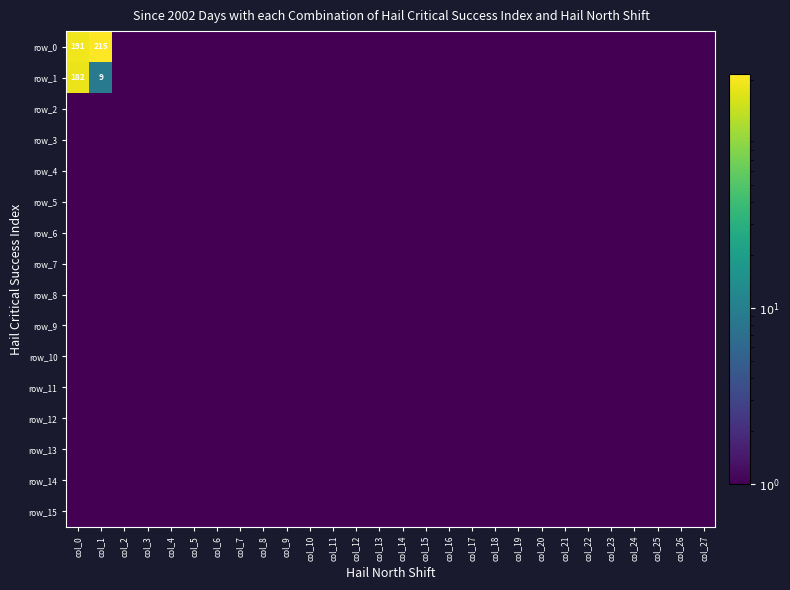

Reading right to left, transcribe all the data shown in this chart.

row_0: col_27=0.5	col_26=0.5	col_25=0.5	col_24=0.5	col_23=0.5	col_22=0.5	col_21=0.5	col_20=0.5	col_19=0.5	col_18=0.5	col_17=0.5	col_16=0.5	col_15=0.5	col_14=0.5	col_13=0.5	col_12=0.5	col_11=0.5	col_10=0.5	col_9=0.5	col_8=0.5	col_7=0.5	col_6=0.5	col_5=0.5	col_4=0.5	col_3=0.5	col_2=0.5	col_1=215.0	col_0=191.0
row_1: col_27=0.5	col_26=0.5	col_25=0.5	col_24=0.5	col_23=0.5	col_22=0.5	col_21=0.5	col_20=0.5	col_19=0.5	col_18=0.5	col_17=0.5	col_16=0.5	col_15=0.5	col_14=0.5	col_13=0.5	col_12=0.5	col_11=0.5	col_10=0.5	col_9=0.5	col_8=0.5	col_7=0.5	col_6=0.5	col_5=0.5	col_4=0.5	col_3=0.5	col_2=0.5	col_1=9.0	col_0=182.0
row_2: col_27=0.5	col_26=0.5	col_25=0.5	col_24=0.5	col_23=0.5	col_22=0.5	col_21=0.5	col_20=0.5	col_19=0.5	col_18=0.5	col_17=0.5	col_16=0.5	col_15=0.5	col_14=0.5	col_13=0.5	col_12=0.5	col_11=0.5	col_10=0.5	col_9=0.5	col_8=0.5	col_7=0.5	col_6=0.5	col_5=0.5	col_4=0.5	col_3=0.5	col_2=0.5	col_1=0.5	col_0=0.5
row_3: col_27=0.5	col_26=0.5	col_25=0.5	col_24=0.5	col_23=0.5	col_22=0.5	col_21=0.5	col_20=0.5	col_19=0.5	col_18=0.5	col_17=0.5	col_16=0.5	col_15=0.5	col_14=0.5	col_13=0.5	col_12=0.5	col_11=0.5	col_10=0.5	col_9=0.5	col_8=0.5	col_7=0.5	col_6=0.5	col_5=0.5	col_4=0.5	col_3=0.5	col_2=0.5	col_1=0.5	col_0=0.5
row_4: col_27=0.5	col_26=0.5	col_25=0.5	col_24=0.5	col_23=0.5	col_22=0.5	col_21=0.5	col_20=0.5	col_19=0.5	col_18=0.5	col_17=0.5	col_16=0.5	col_15=0.5	col_14=0.5	col_13=0.5	col_12=0.5	col_11=0.5	col_10=0.5	col_9=0.5	col_8=0.5	col_7=0.5	col_6=0.5	col_5=0.5	col_4=0.5	col_3=0.5	col_2=0.5	col_1=0.5	col_0=0.5
row_5: col_27=0.5	col_26=0.5	col_25=0.5	col_24=0.5	col_23=0.5	col_22=0.5	col_21=0.5	col_20=0.5	col_19=0.5	col_18=0.5	col_17=0.5	col_16=0.5	col_15=0.5	col_14=0.5	col_13=0.5	col_12=0.5	col_11=0.5	col_10=0.5	col_9=0.5	col_8=0.5	col_7=0.5	col_6=0.5	col_5=0.5	col_4=0.5	col_3=0.5	col_2=0.5	col_1=0.5	col_0=0.5
row_6: col_27=0.5	col_26=0.5	col_25=0.5	col_24=0.5	col_23=0.5	col_22=0.5	col_21=0.5	col_20=0.5	col_19=0.5	col_18=0.5	col_17=0.5	col_16=0.5	col_15=0.5	col_14=0.5	col_13=0.5	col_12=0.5	col_11=0.5	col_10=0.5	col_9=0.5	col_8=0.5	col_7=0.5	col_6=0.5	col_5=0.5	col_4=0.5	col_3=0.5	col_2=0.5	col_1=0.5	col_0=0.5
row_7: col_27=0.5	col_26=0.5	col_25=0.5	col_24=0.5	col_23=0.5	col_22=0.5	col_21=0.5	col_20=0.5	col_19=0.5	col_18=0.5	col_17=0.5	col_16=0.5	col_15=0.5	col_14=0.5	col_13=0.5	col_12=0.5	col_11=0.5	col_10=0.5	col_9=0.5	col_8=0.5	col_7=0.5	col_6=0.5	col_5=0.5	col_4=0.5	col_3=0.5	col_2=0.5	col_1=0.5	col_0=0.5
row_8: col_27=0.5	col_26=0.5	col_25=0.5	col_24=0.5	col_23=0.5	col_22=0.5	col_21=0.5	col_20=0.5	col_19=0.5	col_18=0.5	col_17=0.5	col_16=0.5	col_15=0.5	col_14=0.5	col_13=0.5	col_12=0.5	col_11=0.5	col_10=0.5	col_9=0.5	col_8=0.5	col_7=0.5	col_6=0.5	col_5=0.5	col_4=0.5	col_3=0.5	col_2=0.5	col_1=0.5	col_0=0.5
row_9: col_27=0.5	col_26=0.5	col_25=0.5	col_24=0.5	col_23=0.5	col_22=0.5	col_21=0.5	col_20=0.5	col_19=0.5	col_18=0.5	col_17=0.5	col_16=0.5	col_15=0.5	col_14=0.5	col_13=0.5	col_12=0.5	col_11=0.5	col_10=0.5	col_9=0.5	col_8=0.5	col_7=0.5	col_6=0.5	col_5=0.5	col_4=0.5	col_3=0.5	col_2=0.5	col_1=0.5	col_0=0.5
row_10: col_27=0.5	col_26=0.5	col_25=0.5	col_24=0.5	col_23=0.5	col_22=0.5	col_21=0.5	col_20=0.5	col_19=0.5	col_18=0.5	col_17=0.5	col_16=0.5	col_15=0.5	col_14=0.5	col_13=0.5	col_12=0.5	col_11=0.5	col_10=0.5	col_9=0.5	col_8=0.5	col_7=0.5	col_6=0.5	col_5=0.5	col_4=0.5	col_3=0.5	col_2=0.5	col_1=0.5	col_0=0.5
row_11: col_27=0.5	col_26=0.5	col_25=0.5	col_24=0.5	col_23=0.5	col_22=0.5	col_21=0.5	col_20=0.5	col_19=0.5	col_18=0.5	col_17=0.5	col_16=0.5	col_15=0.5	col_14=0.5	col_13=0.5	col_12=0.5	col_11=0.5	col_10=0.5	col_9=0.5	col_8=0.5	col_7=0.5	col_6=0.5	col_5=0.5	col_4=0.5	col_3=0.5	col_2=0.5	col_1=0.5	col_0=0.5
row_12: col_27=0.5	col_26=0.5	col_25=0.5	col_24=0.5	col_23=0.5	col_22=0.5	col_21=0.5	col_20=0.5	col_19=0.5	col_18=0.5	col_17=0.5	col_16=0.5	col_15=0.5	col_14=0.5	col_13=0.5	col_12=0.5	col_11=0.5	col_10=0.5	col_9=0.5	col_8=0.5	col_7=0.5	col_6=0.5	col_5=0.5	col_4=0.5	col_3=0.5	col_2=0.5	col_1=0.5	col_0=0.5
row_13: col_27=0.5	col_26=0.5	col_25=0.5	col_24=0.5	col_23=0.5	col_22=0.5	col_21=0.5	col_20=0.5	col_19=0.5	col_18=0.5	col_17=0.5	col_16=0.5	col_15=0.5	col_14=0.5	col_13=0.5	col_12=0.5	col_11=0.5	col_10=0.5	col_9=0.5	col_8=0.5	col_7=0.5	col_6=0.5	col_5=0.5	col_4=0.5	col_3=0.5	col_2=0.5	col_1=0.5	col_0=0.5
row_14: col_27=0.5	col_26=0.5	col_25=0.5	col_24=0.5	col_23=0.5	col_22=0.5	col_21=0.5	col_20=0.5	col_19=0.5	col_18=0.5	col_17=0.5	col_16=0.5	col_15=0.5	col_14=0.5	col_13=0.5	col_12=0.5	col_11=0.5	col_10=0.5	col_9=0.5	col_8=0.5	col_7=0.5	col_6=0.5	col_5=0.5	col_4=0.5	col_3=0.5	col_2=0.5	col_1=0.5	col_0=0.5
row_15: col_27=0.5	col_26=0.5	col_25=0.5	col_24=0.5	col_23=0.5	col_22=0.5	col_21=0.5	col_20=0.5	col_19=0.5	col_18=0.5	col_17=0.5	col_16=0.5	col_15=0.5	col_14=0.5	col_13=0.5	col_12=0.5	col_11=0.5	col_10=0.5	col_9=0.5	col_8=0.5	col_7=0.5	col_6=0.5	col_5=0.5	col_4=0.5	col_3=0.5	col_2=0.5	col_1=0.5	col_0=0.5